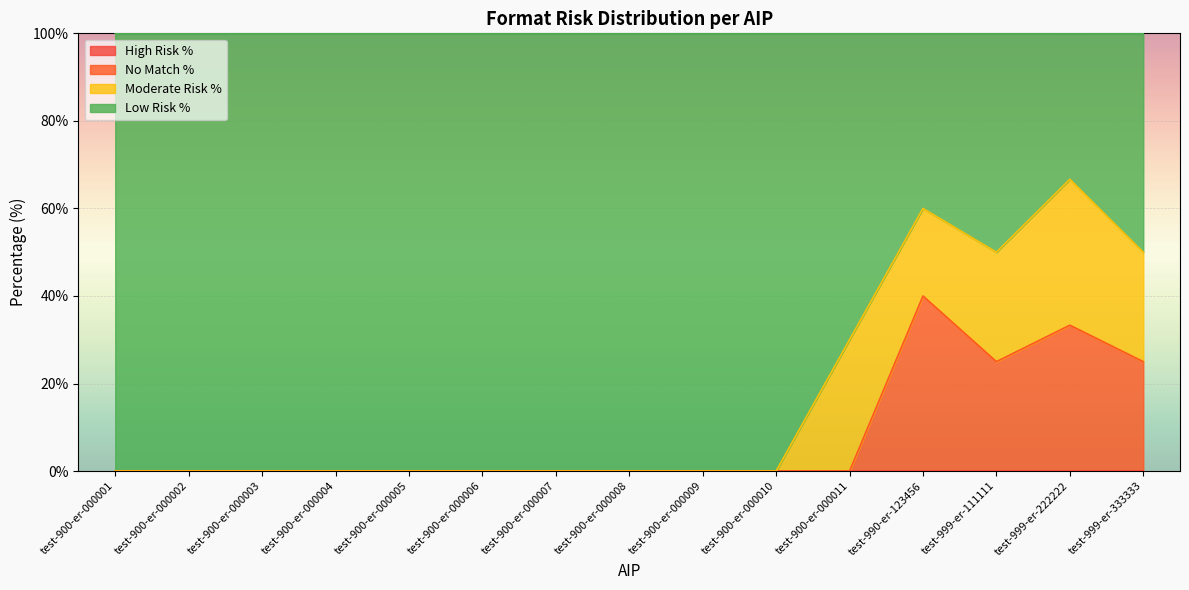

What is the total value across all series at test-999-er-222222?

100.0